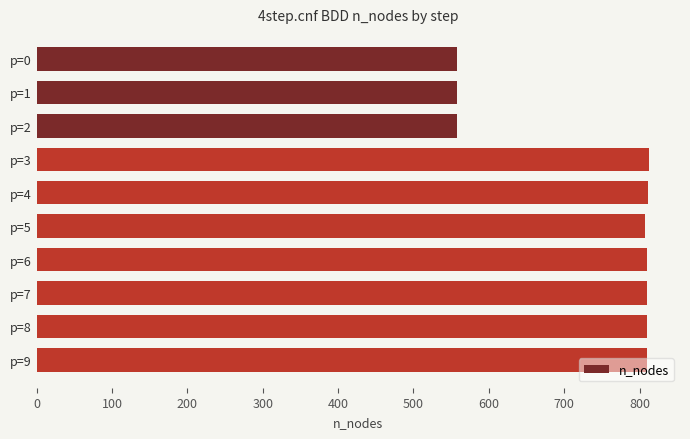

Does the chart contain stacked bars?

No